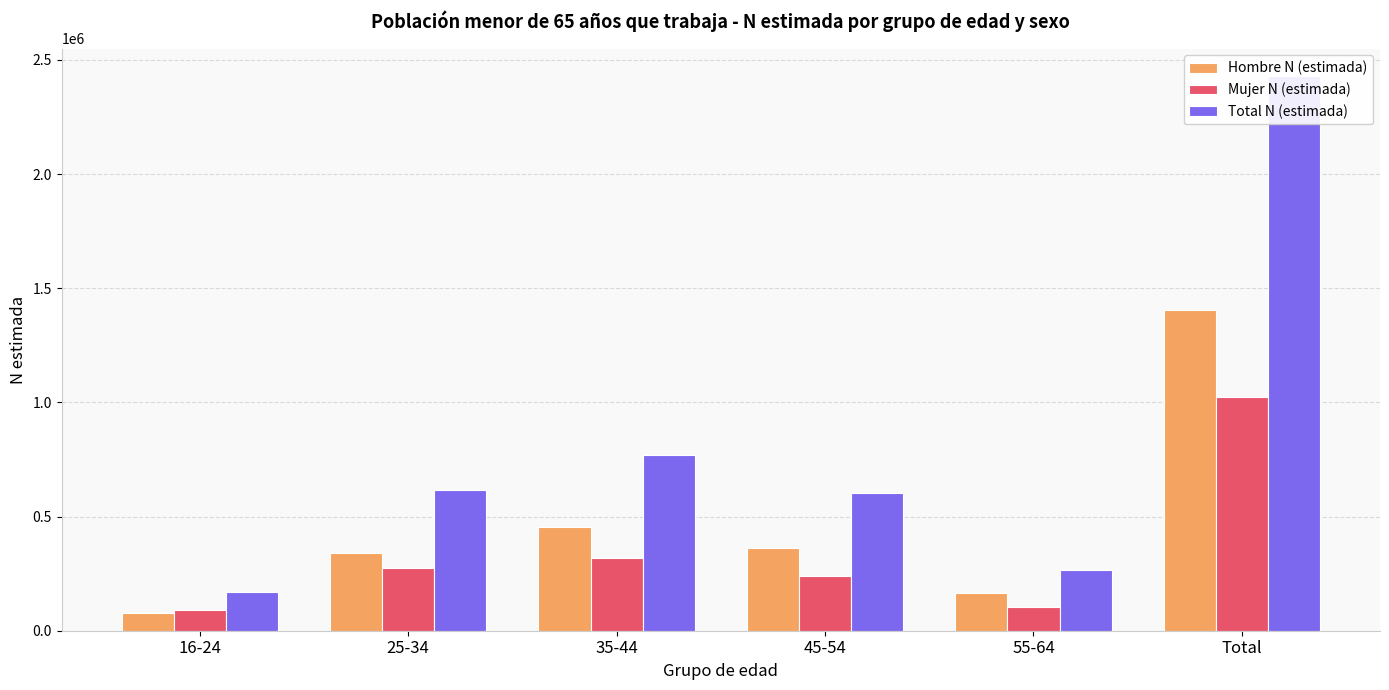

The Mujer N (estimada) series shows 28941 at 55-64. True or false?

False